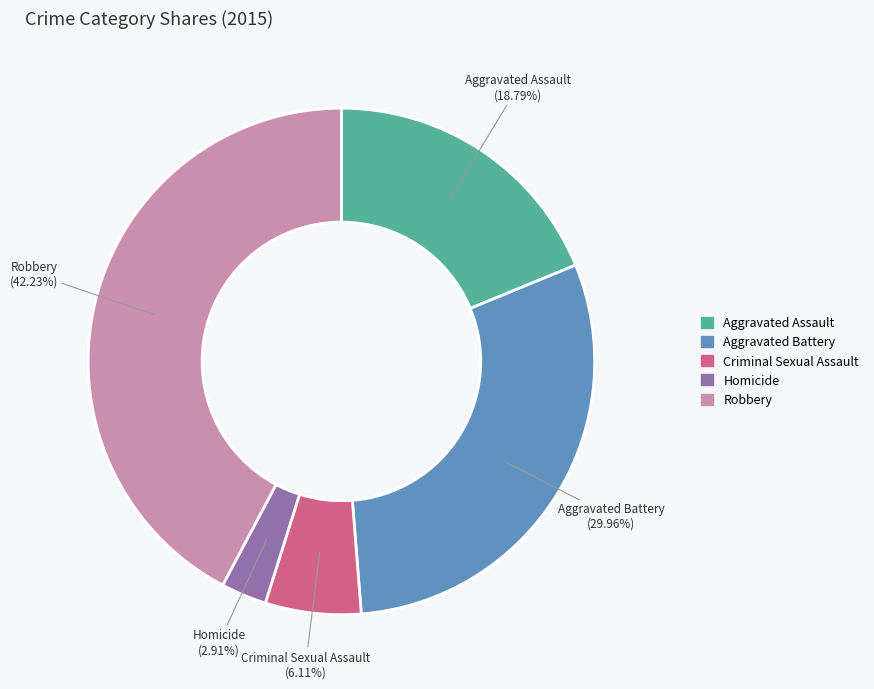

How many segments does this pie chart have?

5